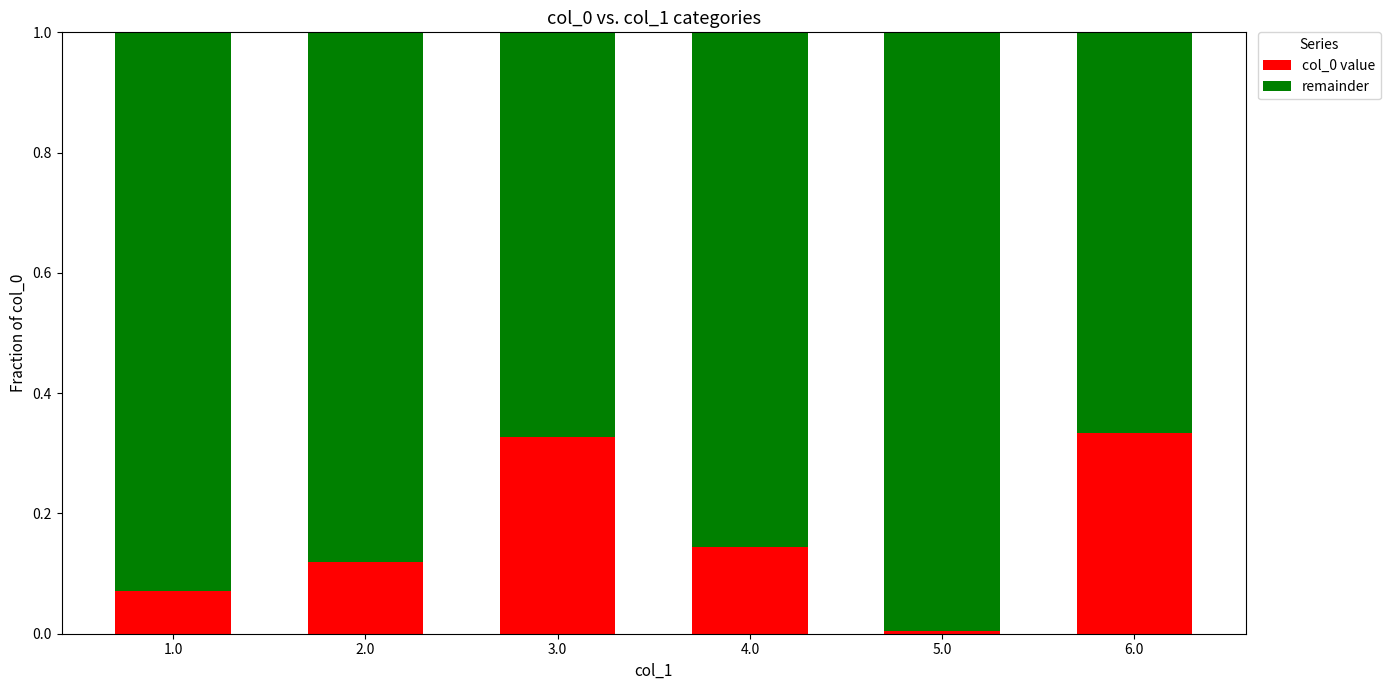

What is the sum of the col_0 value values at 3.0 and 1.0?

0.4